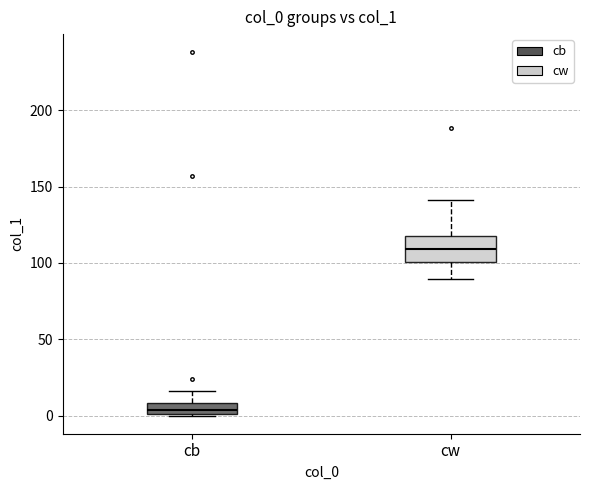

Which box is the tallest, from its lower edge to its upper edge?

cw